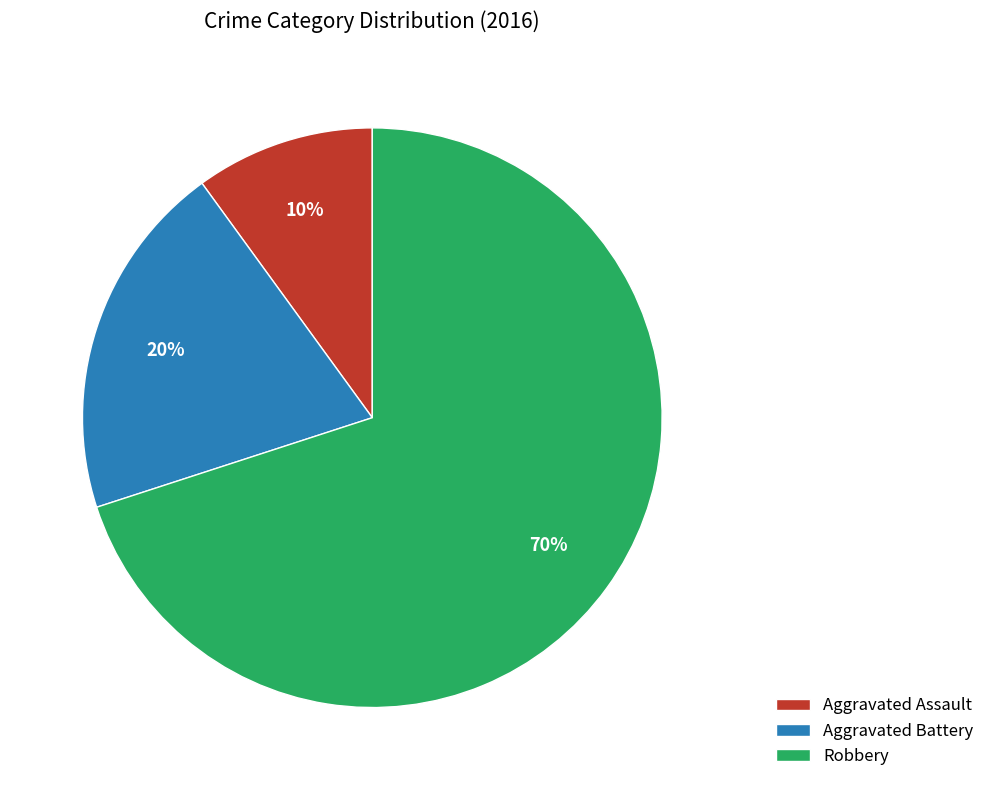

Count the number of slices in the pie.

3